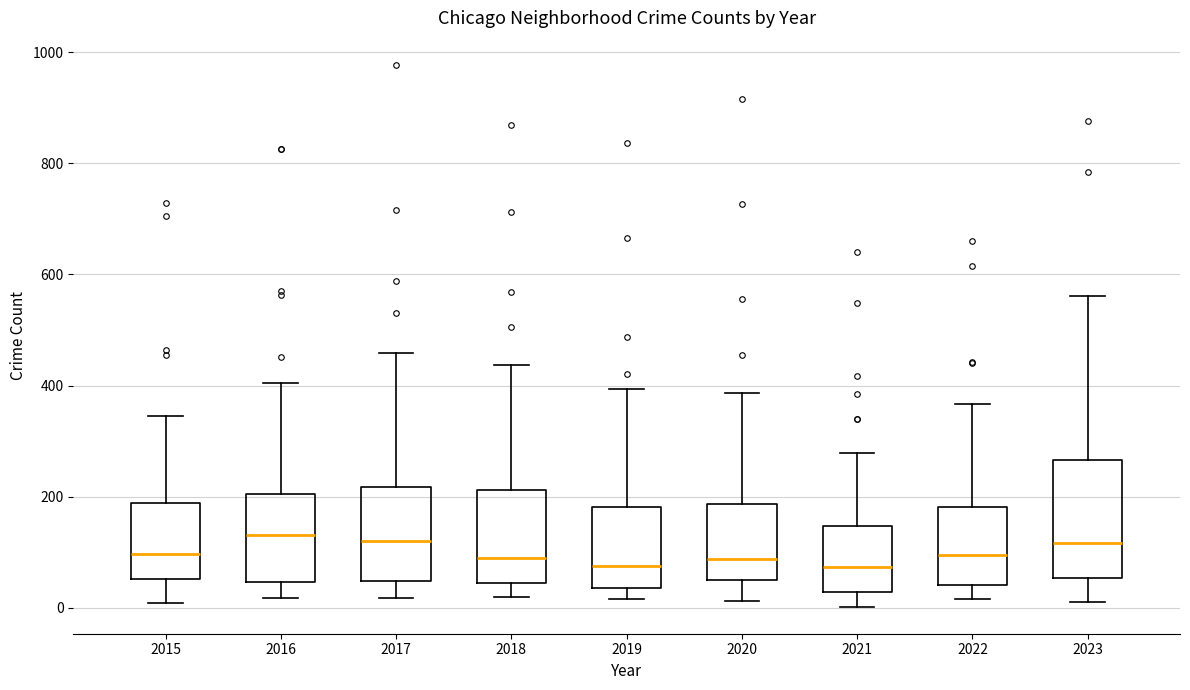

Where does the median line of the box at x = 2018 sit on the y-axis? The values are not printed on the chart, so give them approximately, as read against the axis.

100